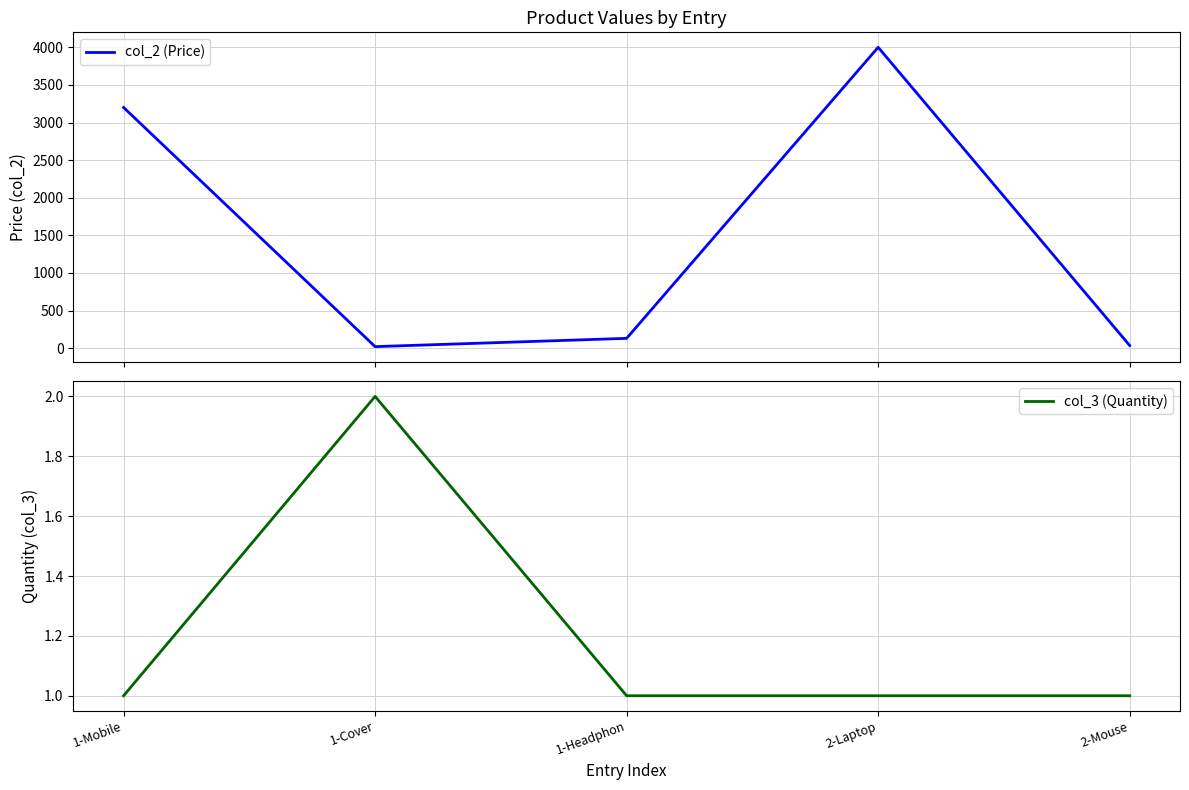

Is this an area chart (filled region under the line)?

No